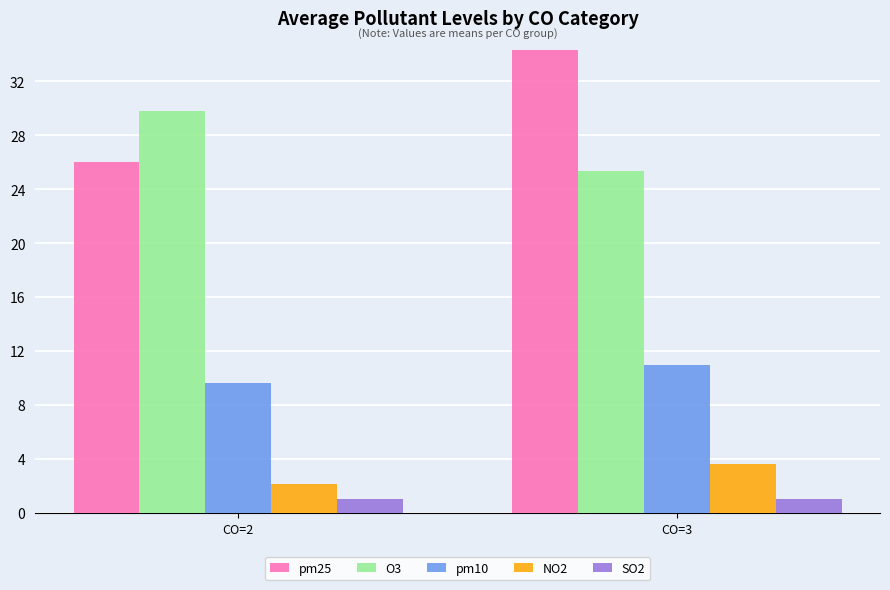

Rank the series by their maximum value, from lowest to highest.

SO2, NO2, pm10, O3, pm25